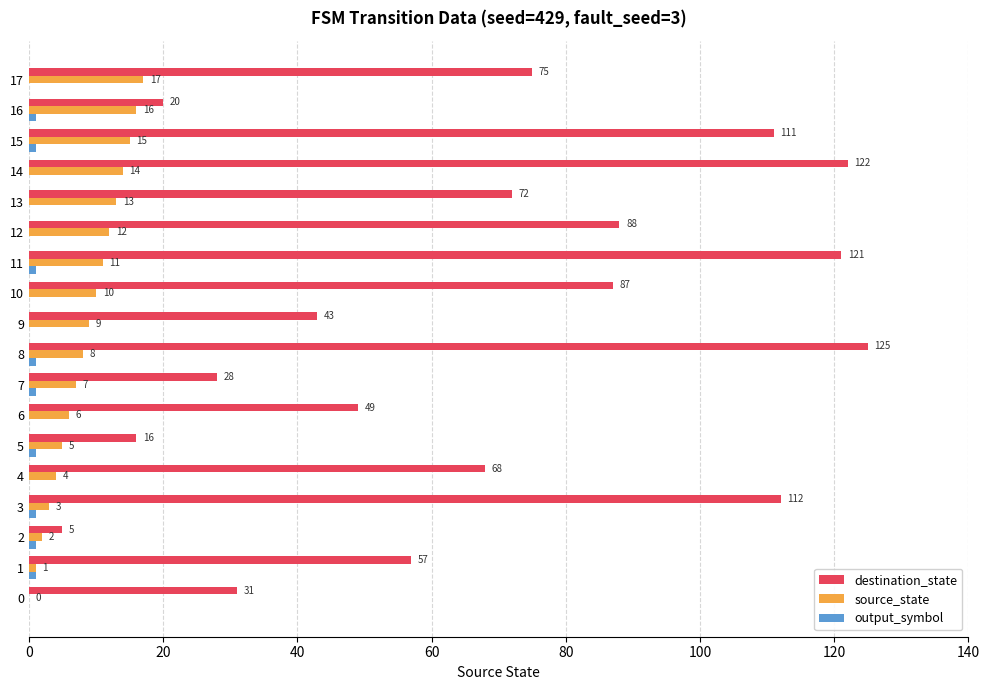

Which series has the widest spread of values?

destination_state